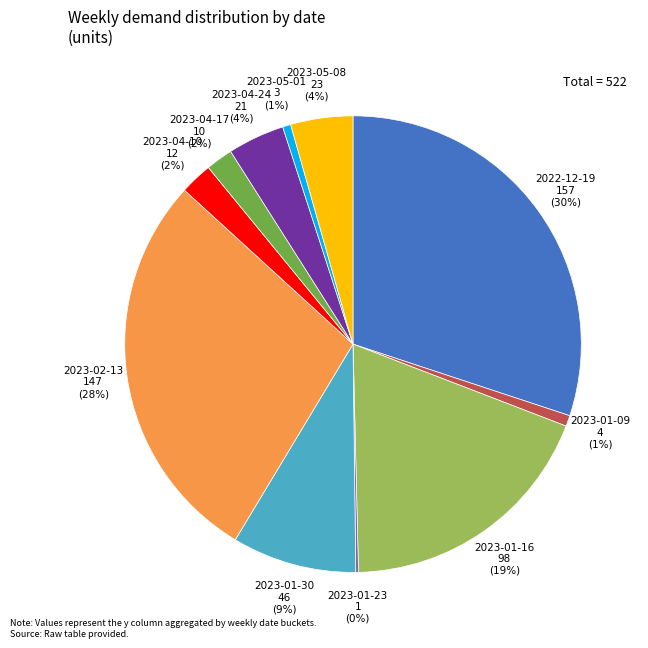

Is the sum of 2023-01-09 and 2022-12-19 greater than half?

No